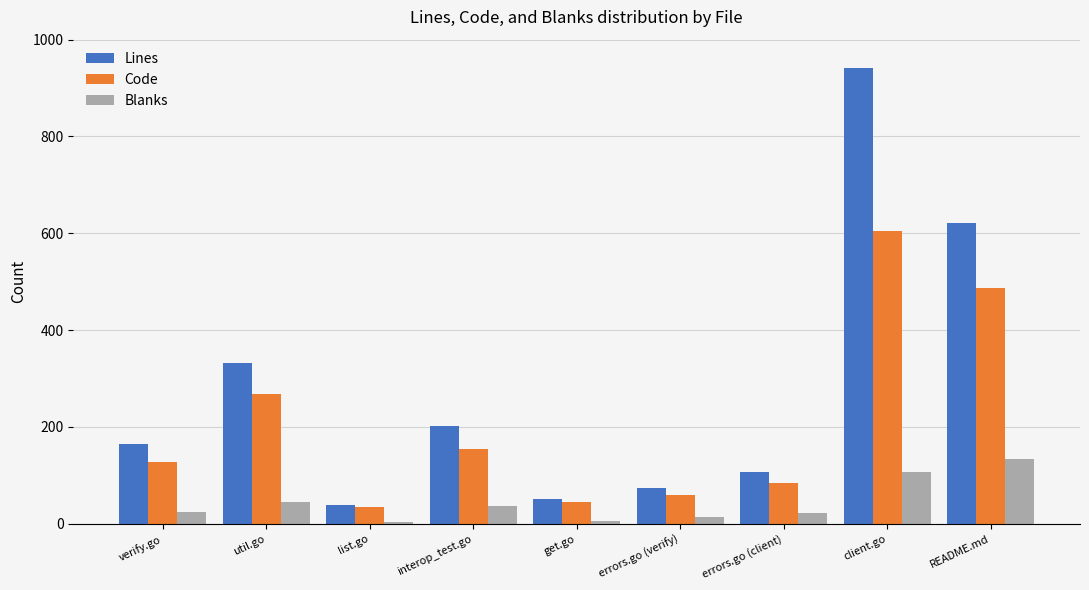

Is it true that Blanks equals 37 at interop_test.go?

True